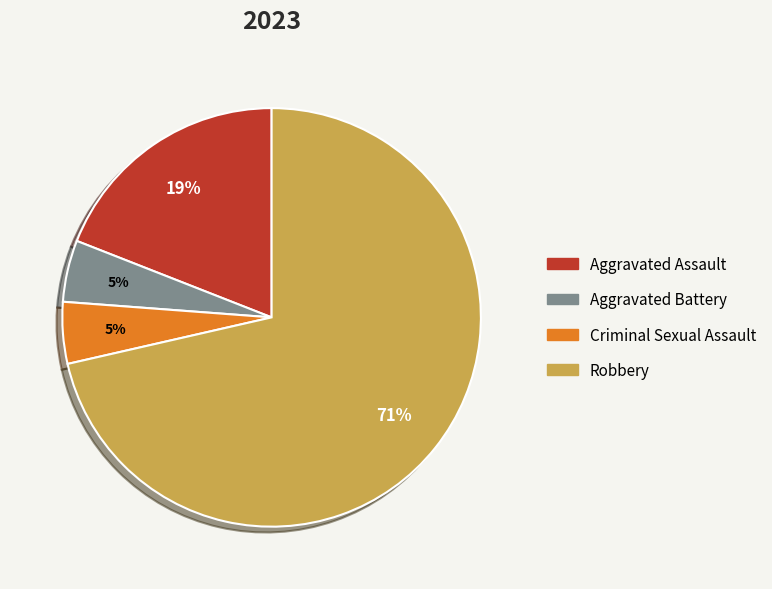

How many slices are in this pie chart?

4